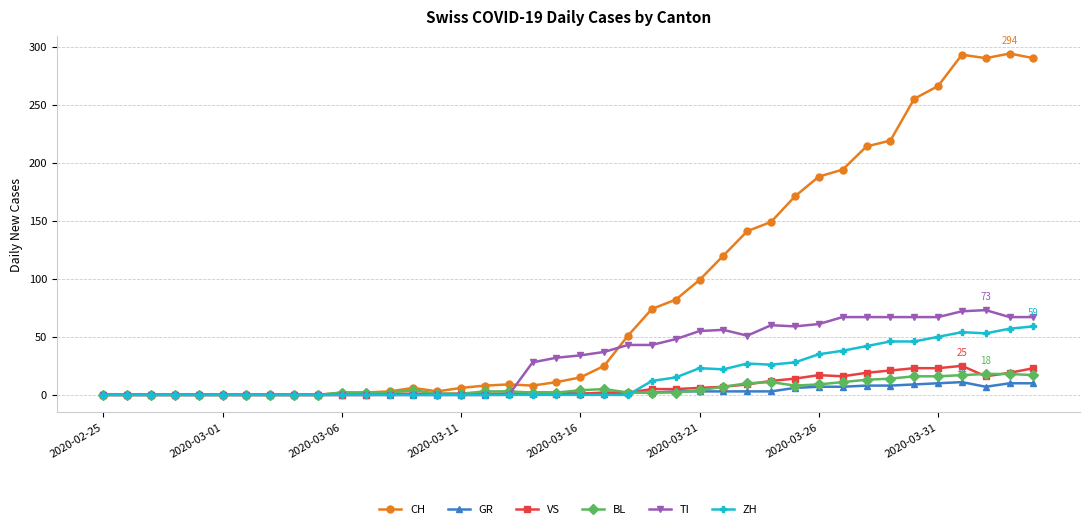

True or false: ZH has more than 0 points higher than both neighbors.

True